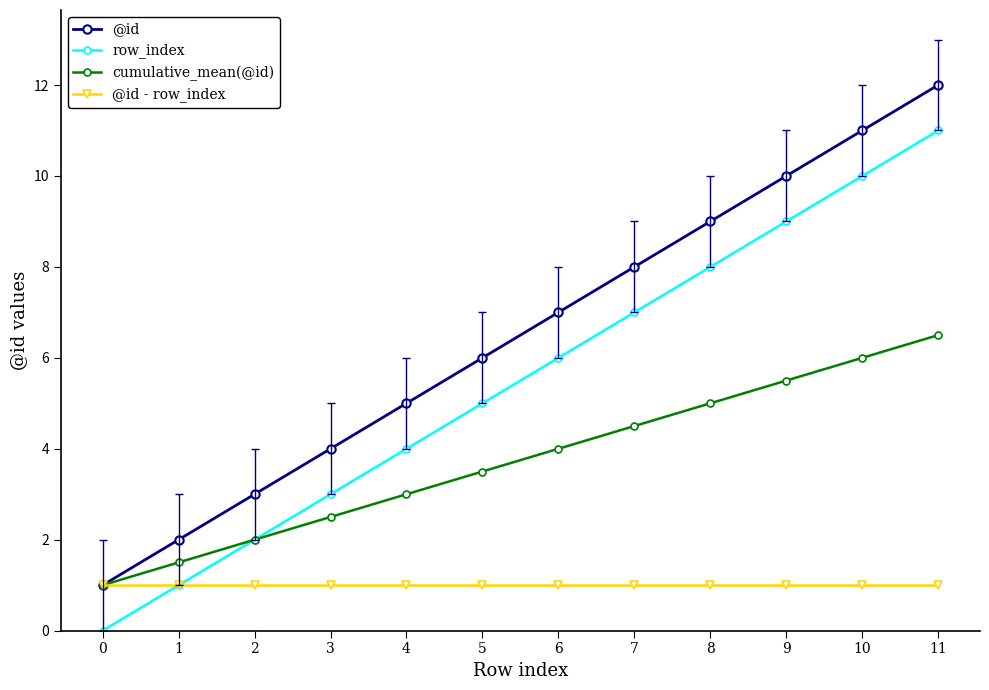

What is the maximum value for cumulative_mean(@id)?

6.5